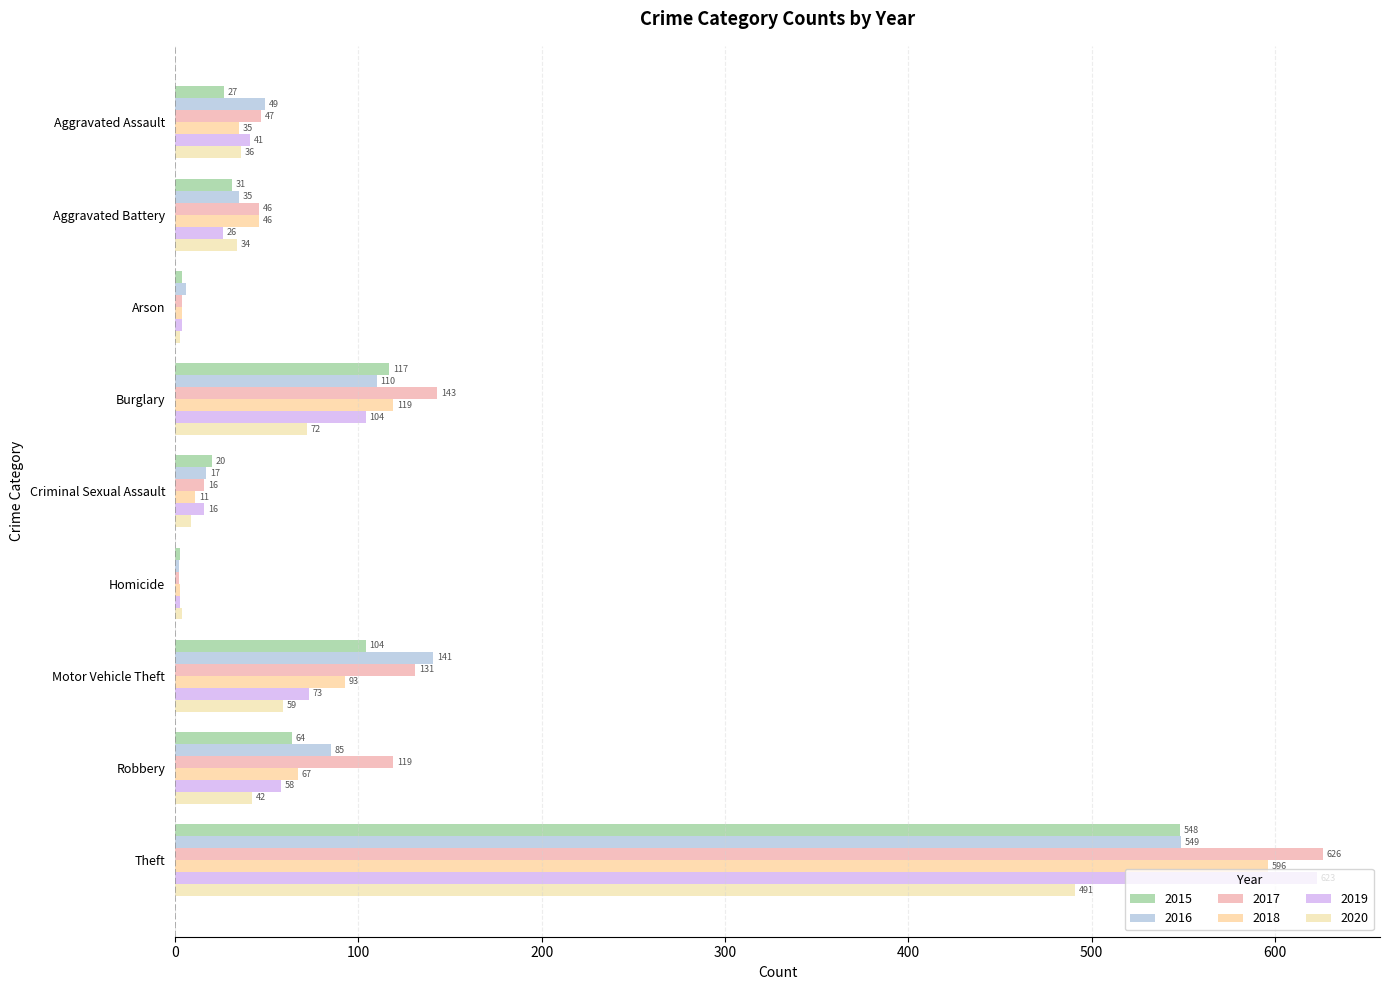

What is the average value of the 2017 series?

126